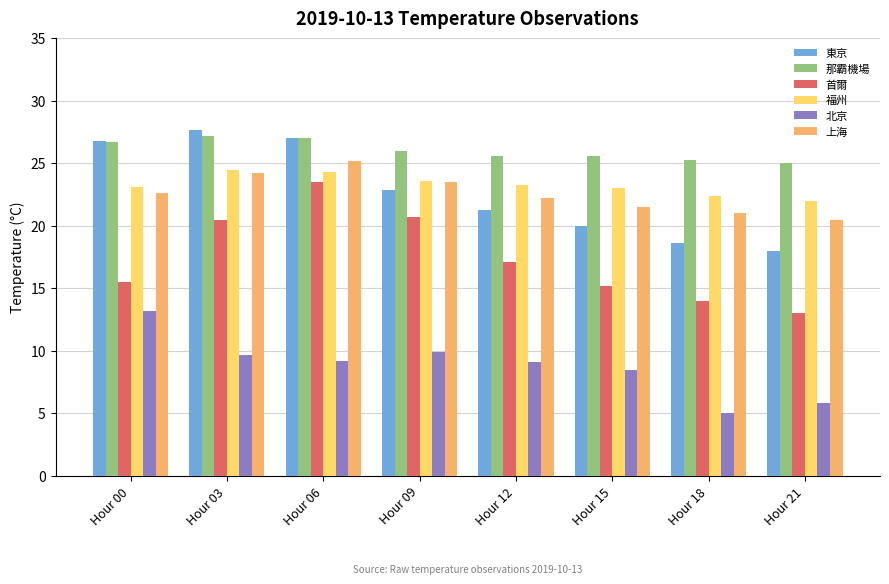

Which series has the largest range (max minus min)?

首爾